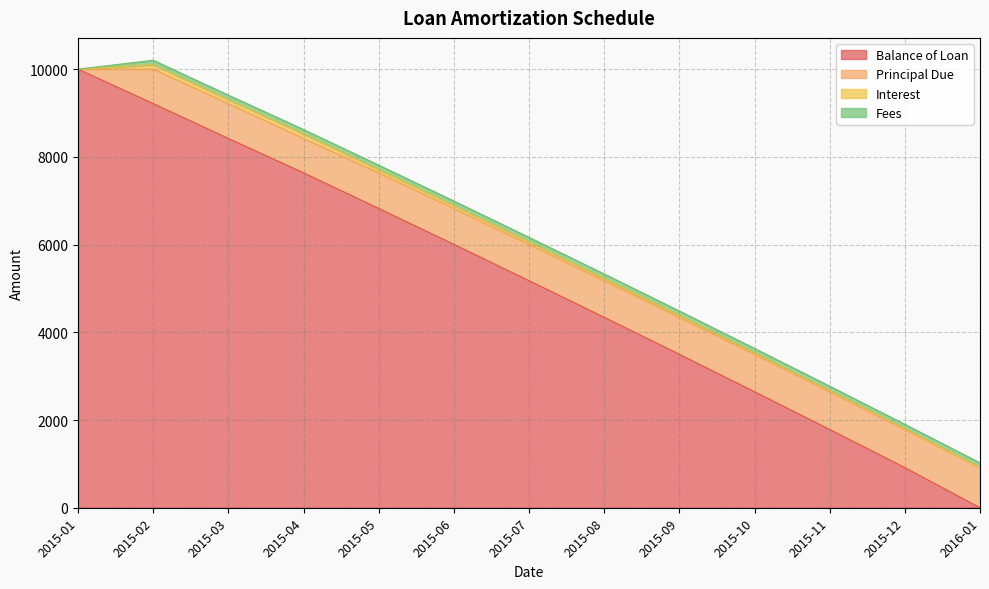

Is the value of Fees at 2015-01 greater than the value of Interest at 2015-07?

No